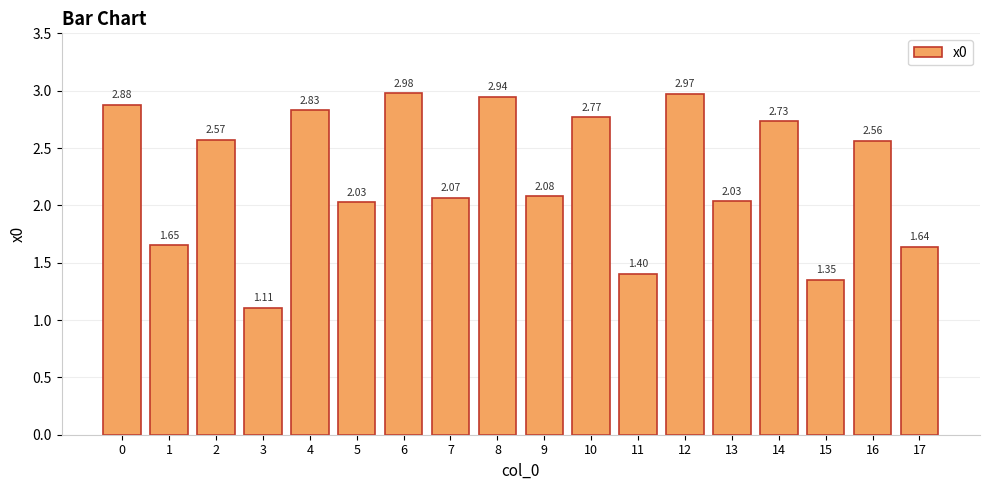

Which category has the highest value across all series?

6